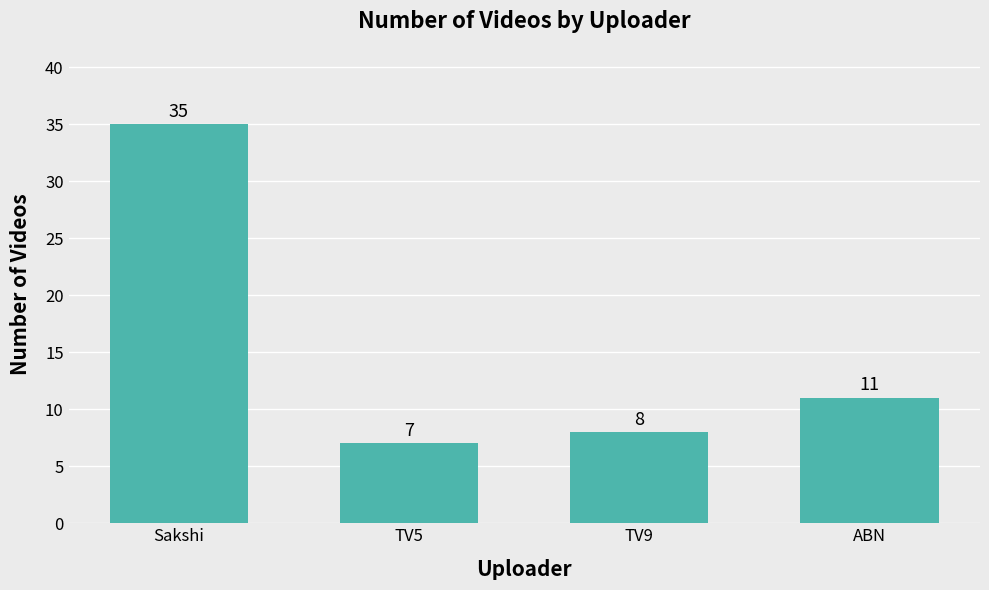

Rank the categories by value from highest to lowest.

Sakshi, ABN, TV9, TV5